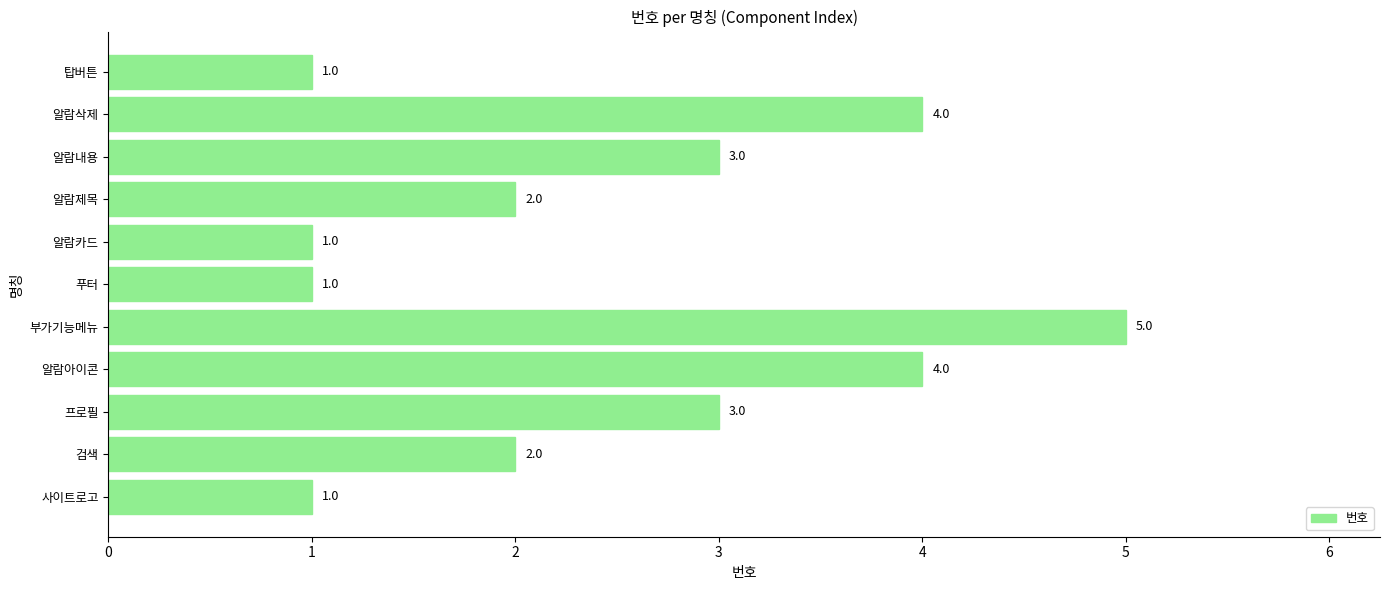

What is the greatest value displayed?

5